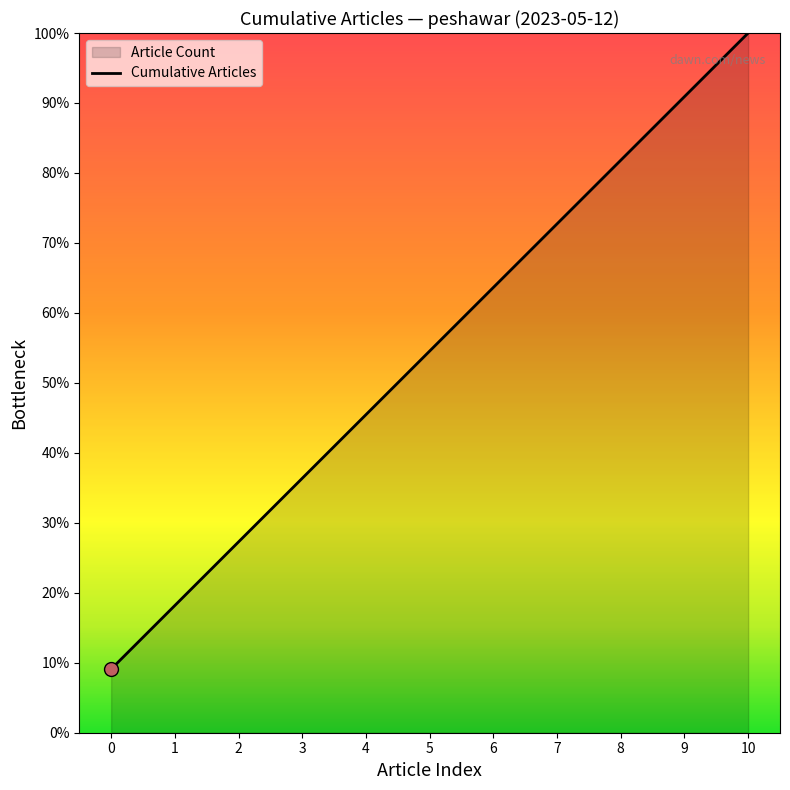

What is the ratio of the value at 10 to the value at 4?

2.2